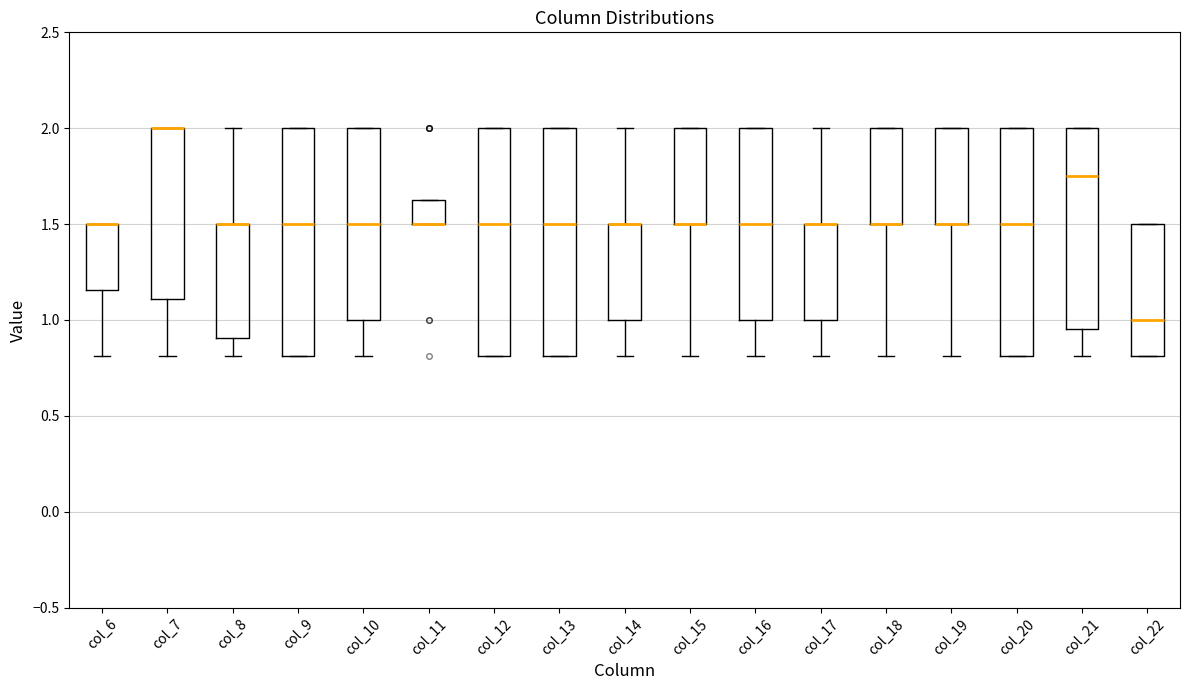

Reading left to right, transcribe this box plot: for each box, give where its median line is, the range the box spans, and where its two whiskers end, as read against the y-axis. The values are not printed on the chart, so give them approximately, as read against the axis.

col_6: median 1.50 (drawn on the box's upper edge), box 1.15 to 1.50, whiskers 0.80 to 1.50
col_7: median 2.00 (drawn on the box's upper edge), box 1.10 to 2.00, whiskers 0.80 to 2.00
col_8: median 1.50 (drawn on the box's upper edge), box 0.90 to 1.50, whiskers 0.80 to 2.00
col_9: median 1.50, box 0.80 to 2.00, whiskers 0.80 to 2.00
col_10: median 1.50, box 1.00 to 2.00, whiskers 0.80 to 2.00
col_11: median 1.50 (drawn on the box's lower edge), box 1.50 to 1.65, whiskers 1.50 to 1.65
col_12: median 1.50, box 0.80 to 2.00, whiskers 0.80 to 2.00
col_13: median 1.50, box 0.80 to 2.00, whiskers 0.80 to 2.00
col_14: median 1.50 (drawn on the box's upper edge), box 1.00 to 1.50, whiskers 0.80 to 2.00
col_15: median 1.50 (drawn on the box's lower edge), box 1.50 to 2.00, whiskers 0.80 to 2.00
col_16: median 1.50, box 1.00 to 2.00, whiskers 0.80 to 2.00
col_17: median 1.50 (drawn on the box's upper edge), box 1.00 to 1.50, whiskers 0.80 to 2.00
col_18: median 1.50 (drawn on the box's lower edge), box 1.50 to 2.00, whiskers 0.80 to 2.00
col_19: median 1.50 (drawn on the box's lower edge), box 1.50 to 2.00, whiskers 0.80 to 2.00
col_20: median 1.50, box 0.80 to 2.00, whiskers 0.80 to 2.00
col_21: median 1.75, box 0.95 to 2.00, whiskers 0.80 to 2.00
col_22: median 1.00, box 0.80 to 1.50, whiskers 0.80 to 1.50